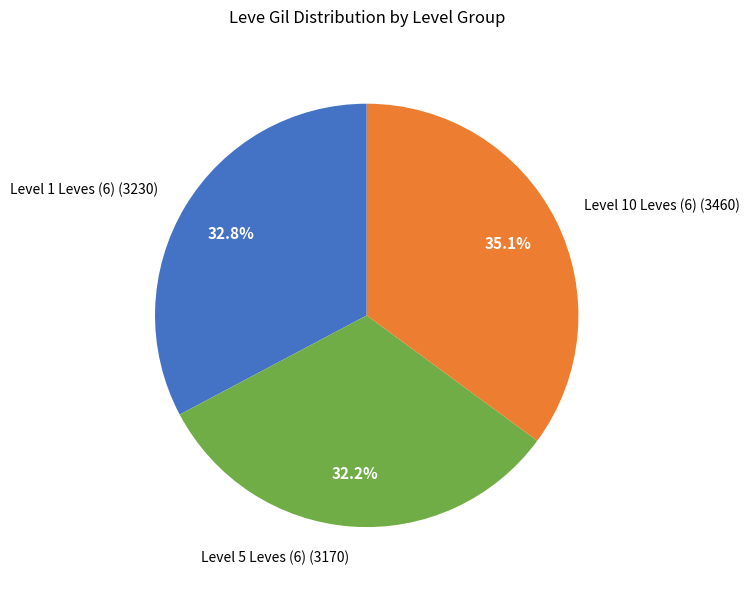

How many segments does this pie chart have?

3